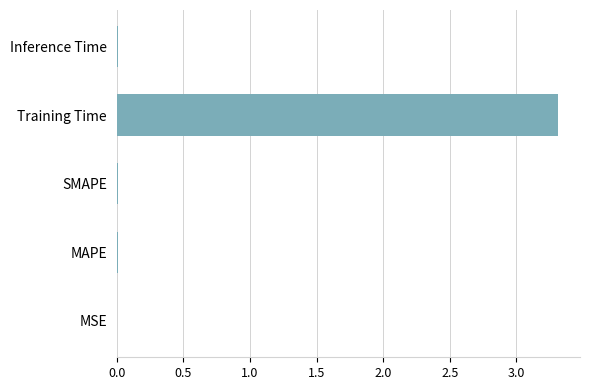

What is the sum of all values?

3.3